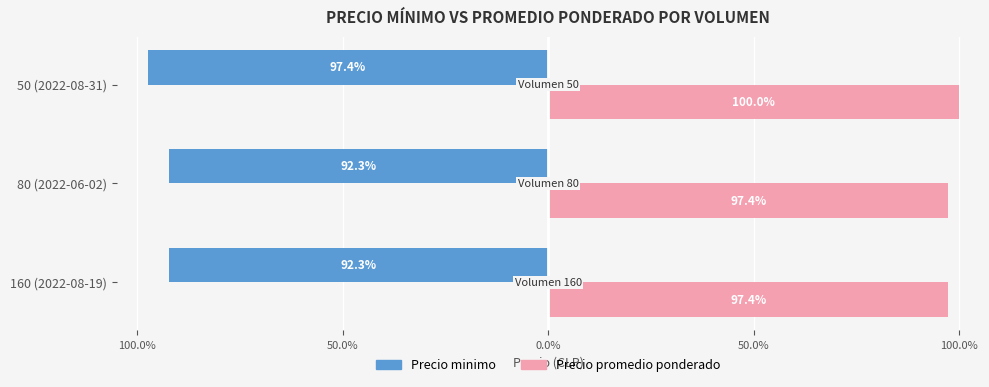

Count the Precio promedio ponderado values in the range 97 to 100.

3